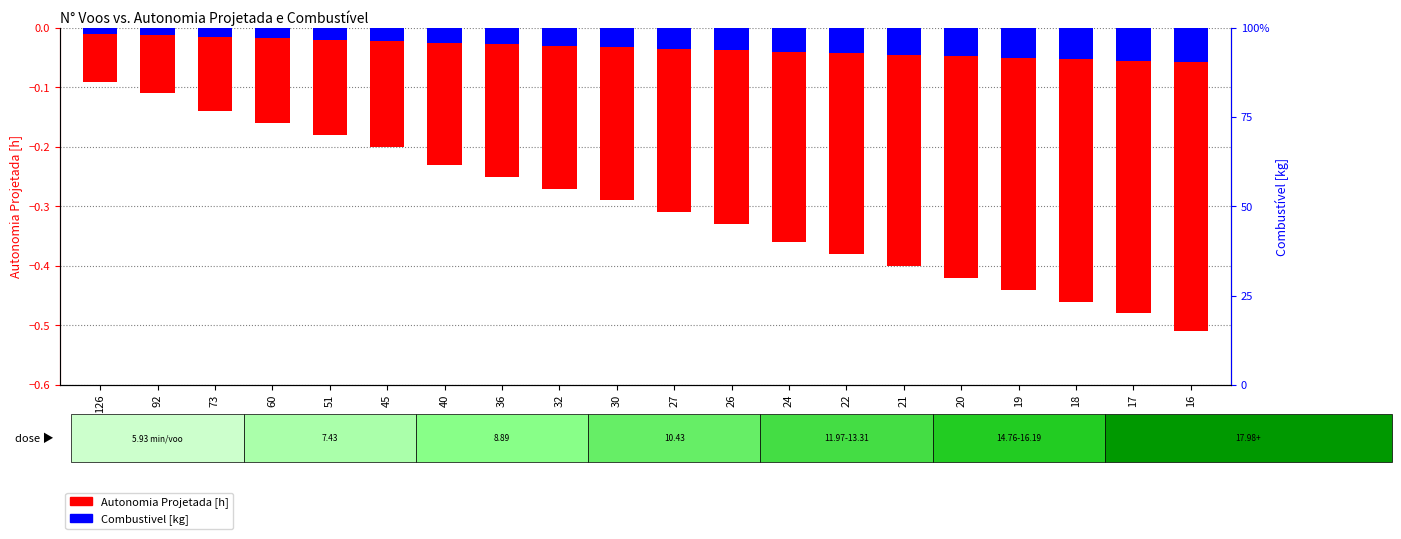

What is the sum of the Combustivel [kg] values at 19 and 60?

-0.1